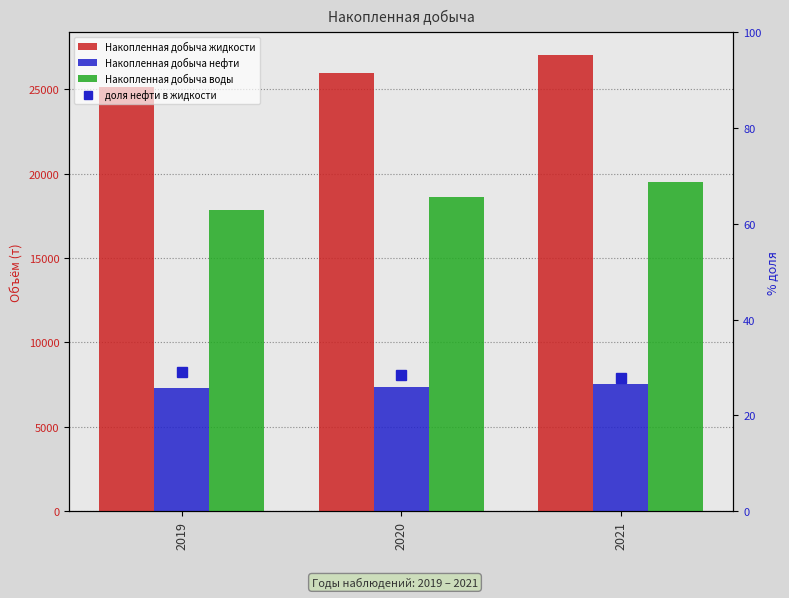

What is the difference between the maximum and minimum values in the Накопленная добыча жидкости series?

1899.2